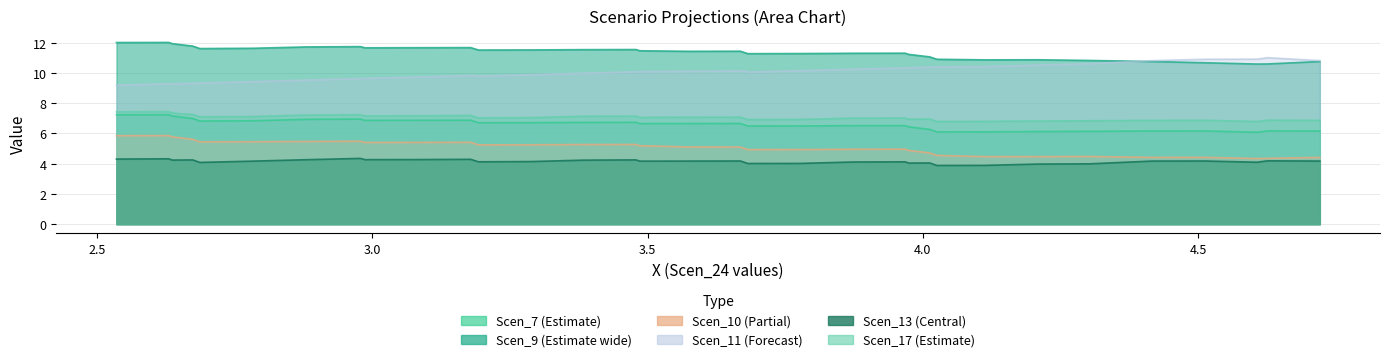

How many data points in Scen_17 are above 7?

23